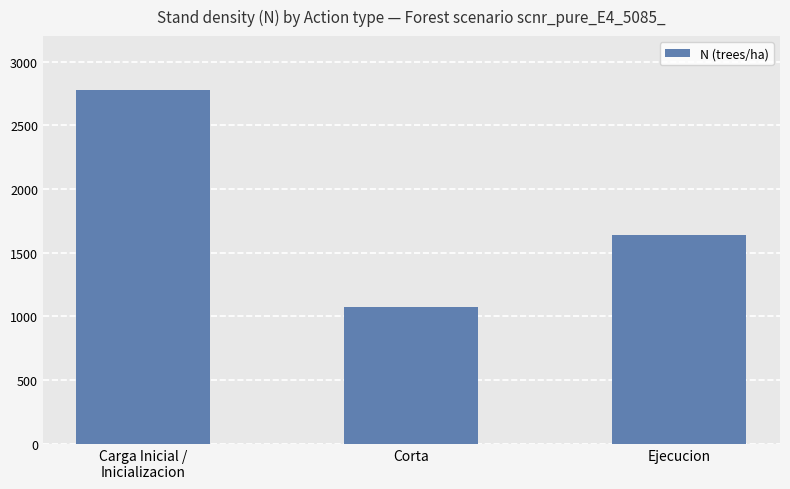

The chart shows a value of 899.9 at Ejecucion. True or false?

False